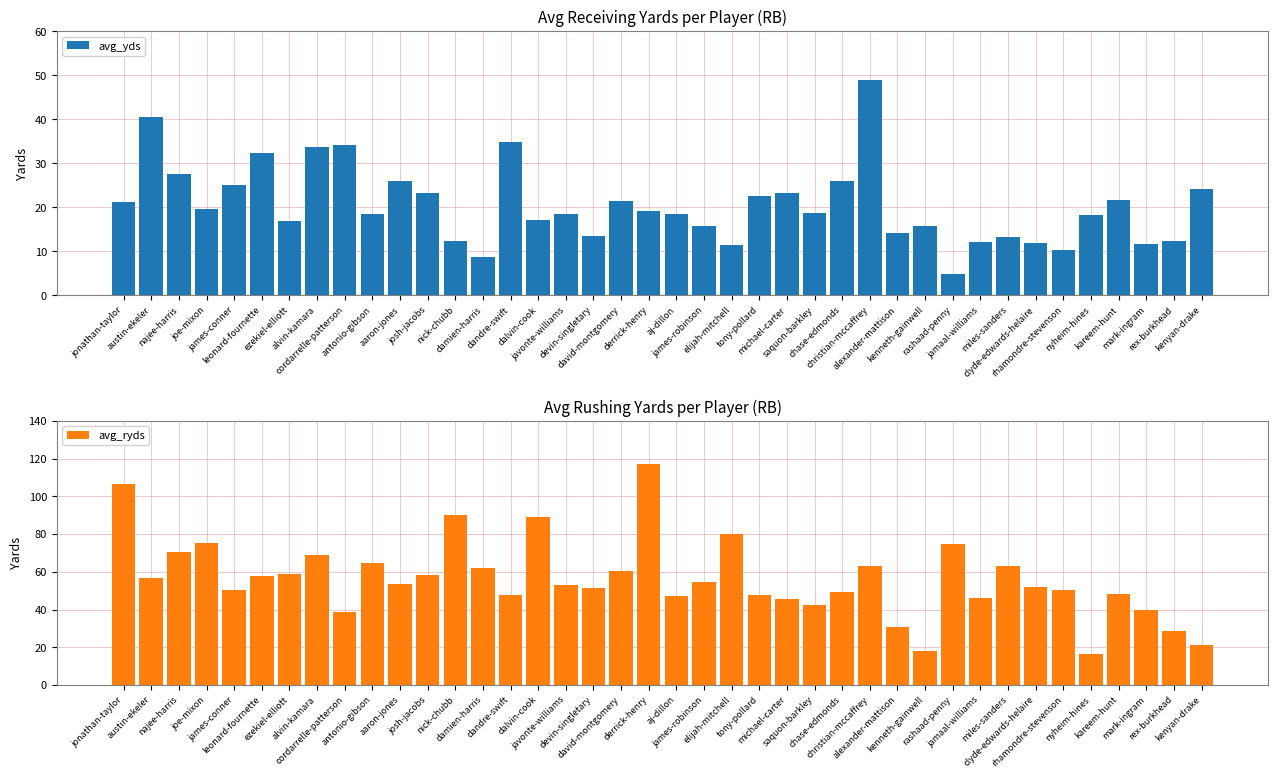

True or false: avg_yds has a value of 14.1 at kenyan-drake.

False